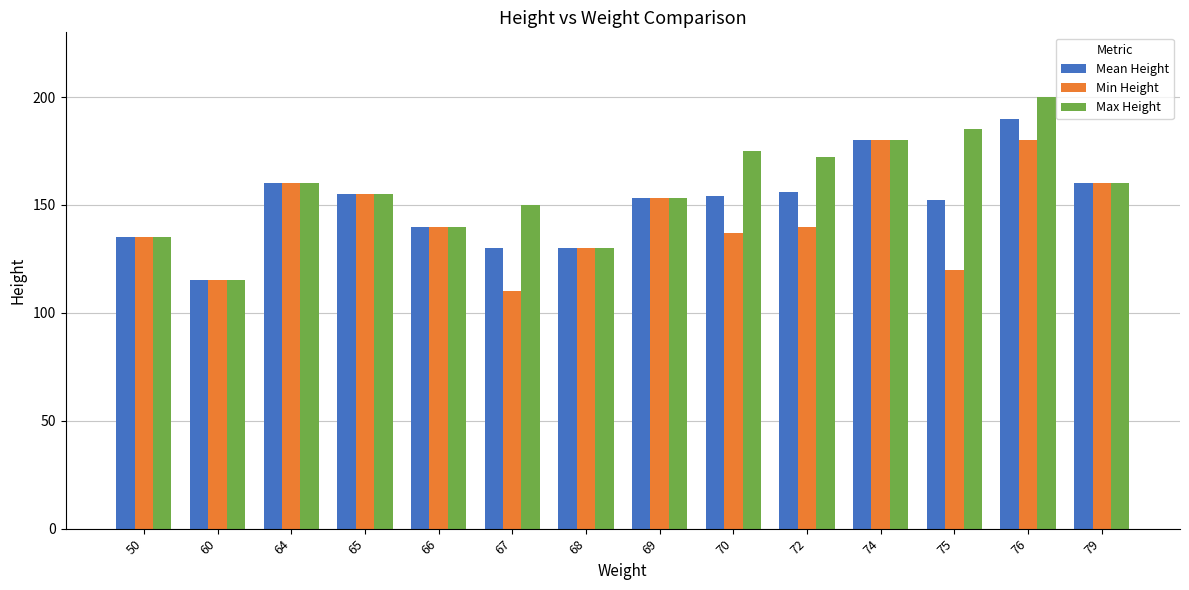

True or false: Min Height has a value of 171.6 at 67.

False